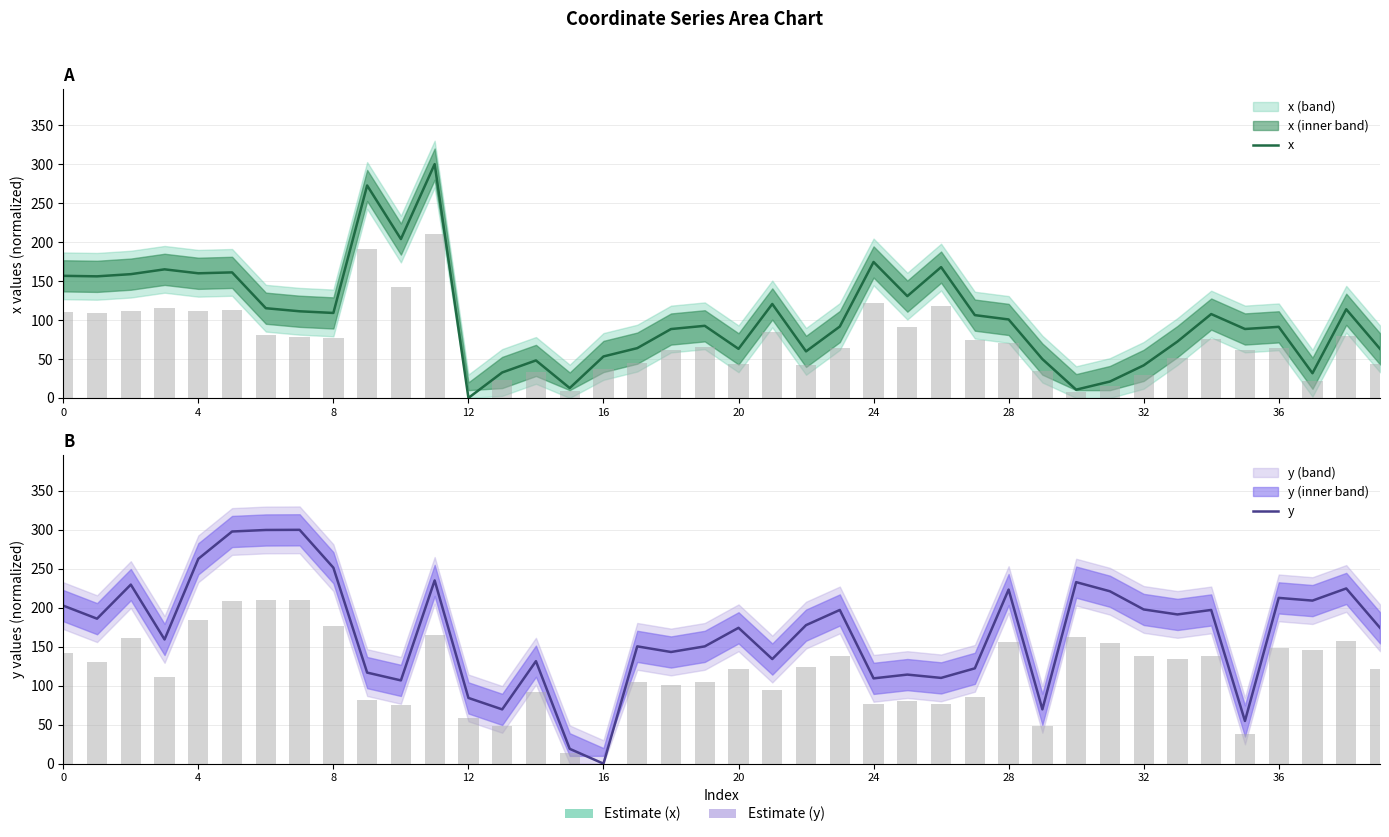

Between 33 and 31, which is larger?

33